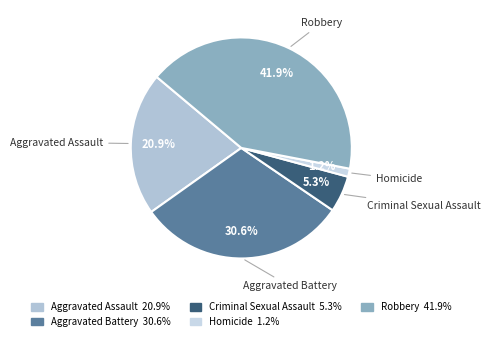

Rank the categories by value from lowest to highest.

Homicide, Criminal Sexual Assault, Aggravated Assault, Aggravated Battery, Robbery